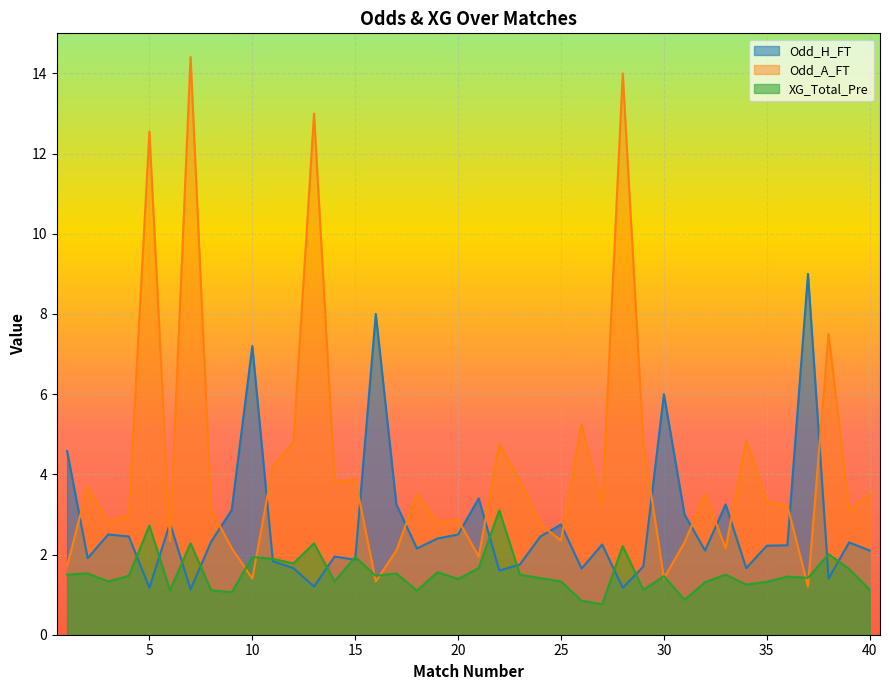

True or false: Odd_A_FT and XG_Total_Pre intersect in this chart.

True